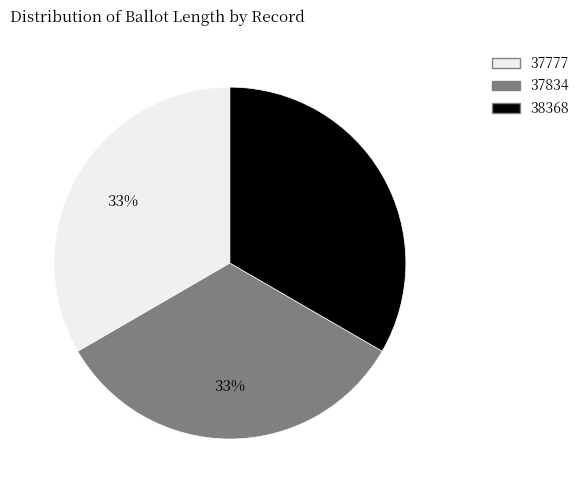

Is it true that 38368 is 20% of the pie?

False